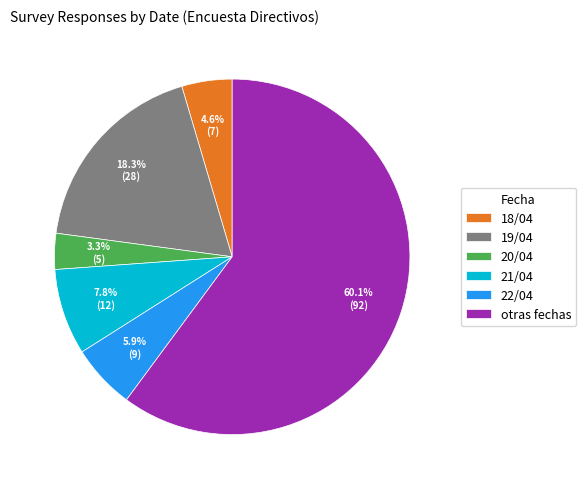

To the nearest percent, what is the difference between the largest and smallest slice percentages?

57%